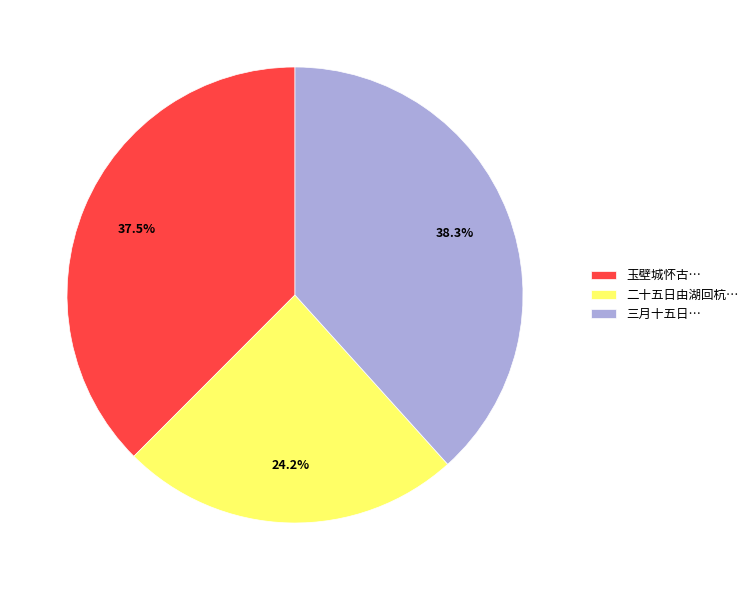

To the nearest percent, what is the average slice percentage?

33%